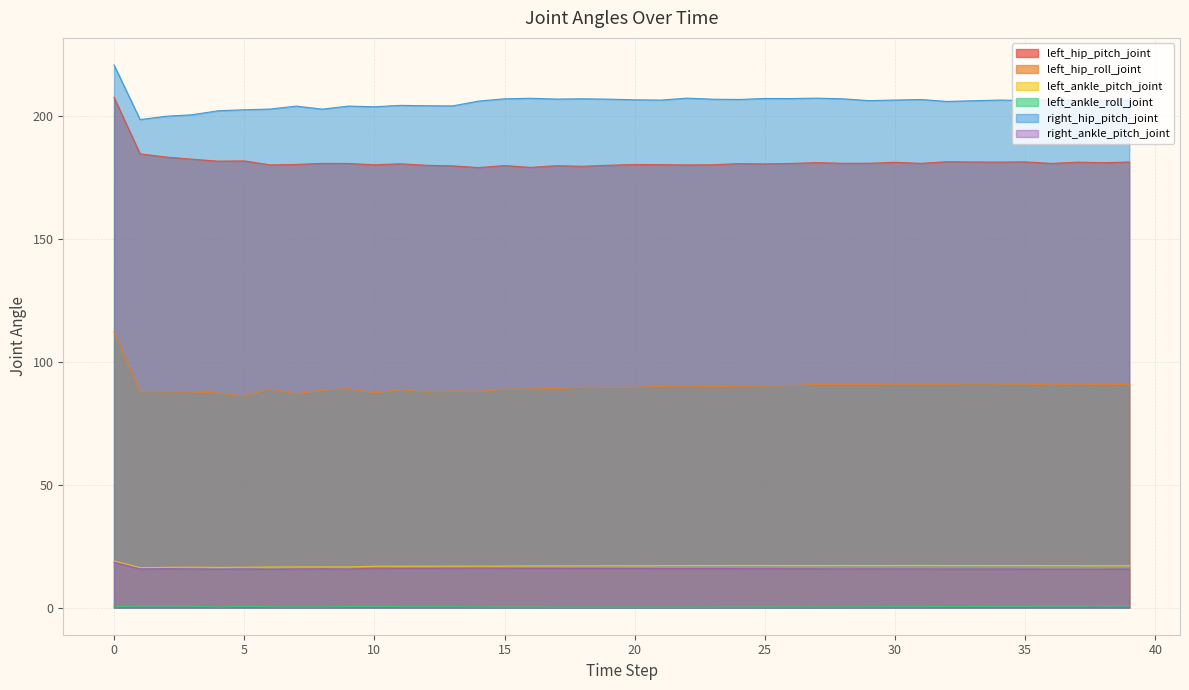

Which series has the largest total across all categories?

right_hip_pitch_joint